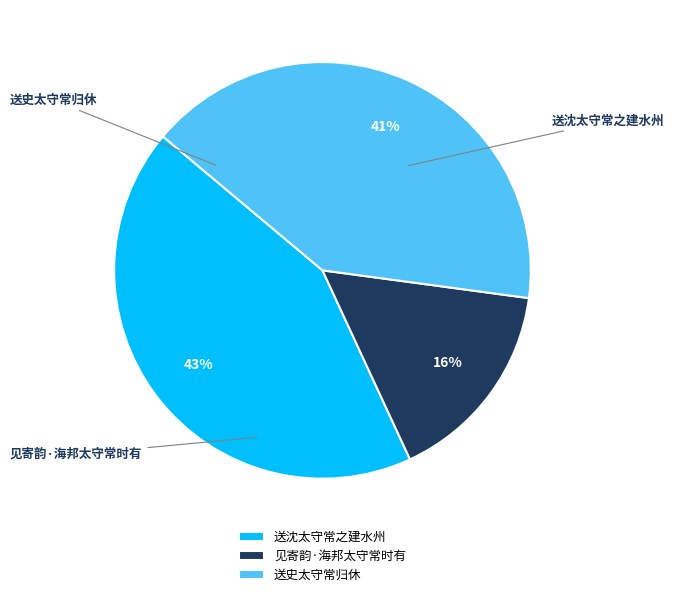

How many slices are in this pie chart?

3